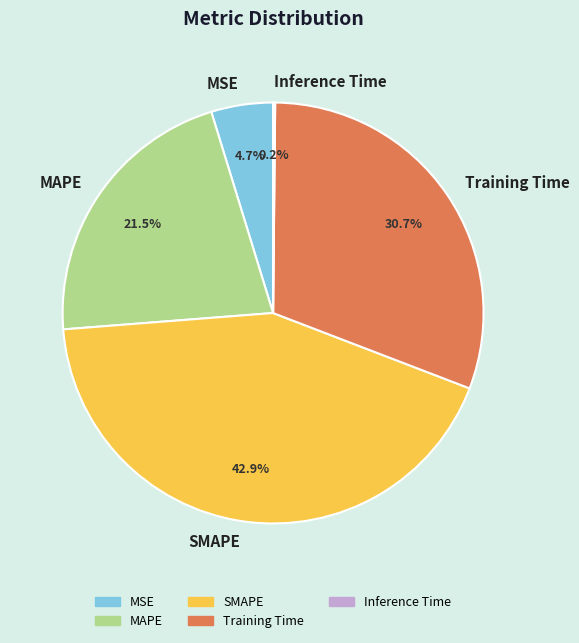

Is there any slice that represents more than half of the pie?

No